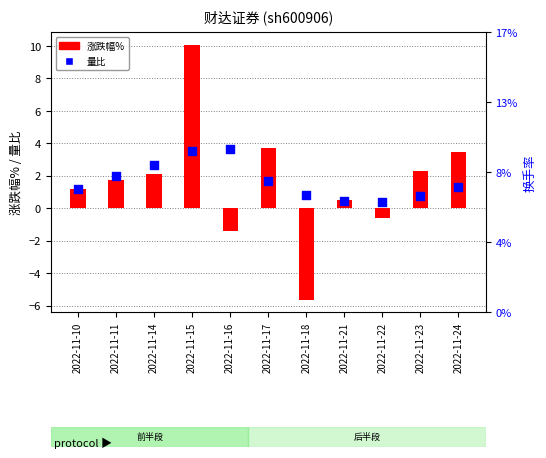

Is the value of 量比 at 2022-11-18 greater than the value of 涨跌幅% at 2022-11-17?

No